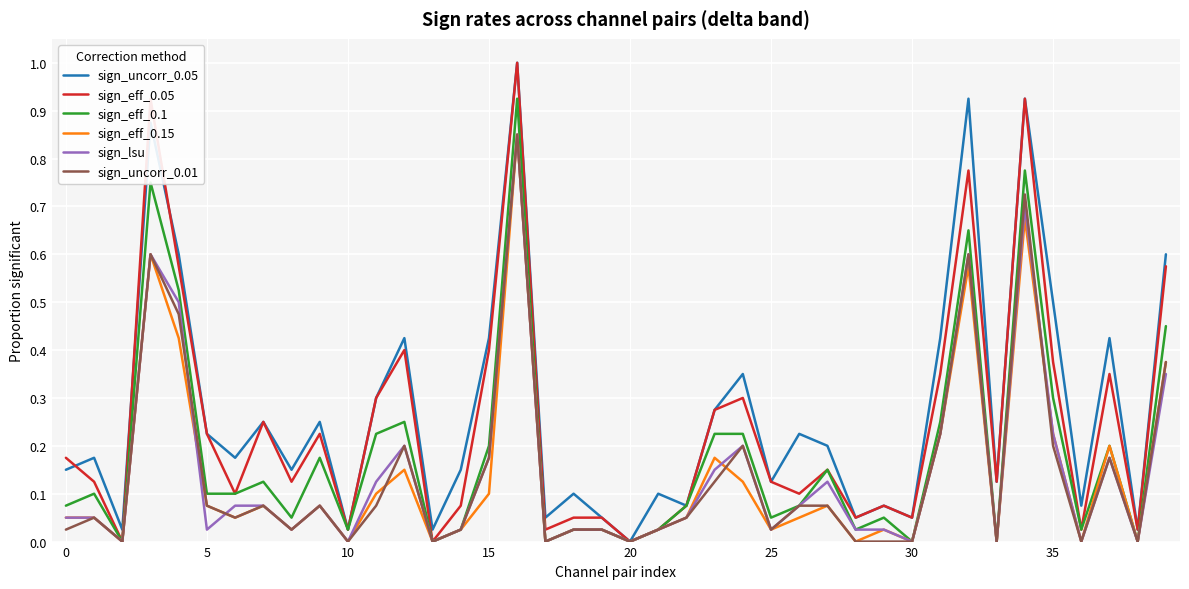

What is the greatest value displayed?

1.0